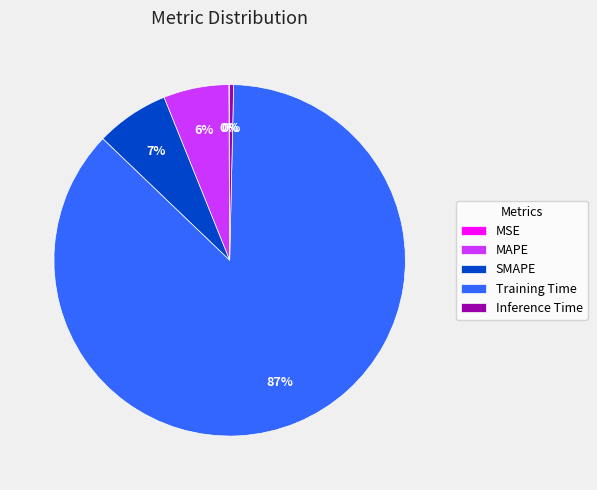

Which category has the biggest portion of the pie?

Training Time